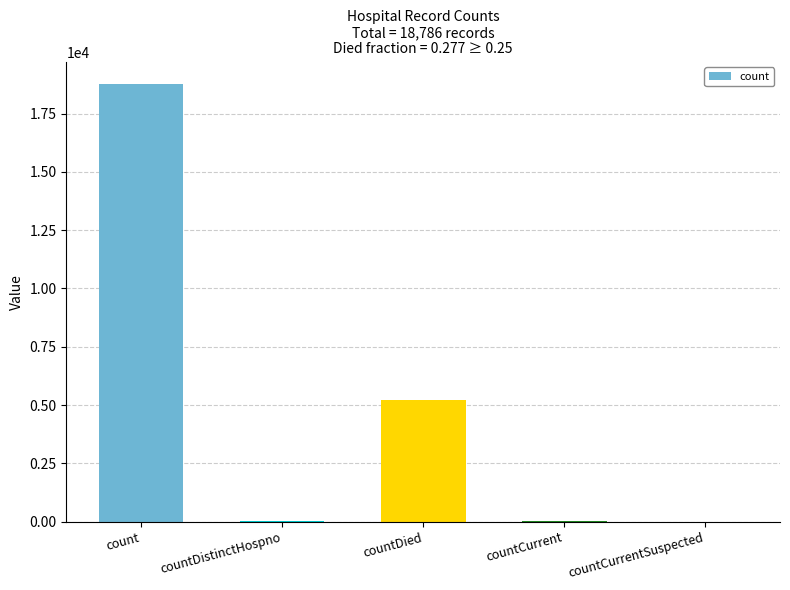

What is the greatest value displayed?

18786